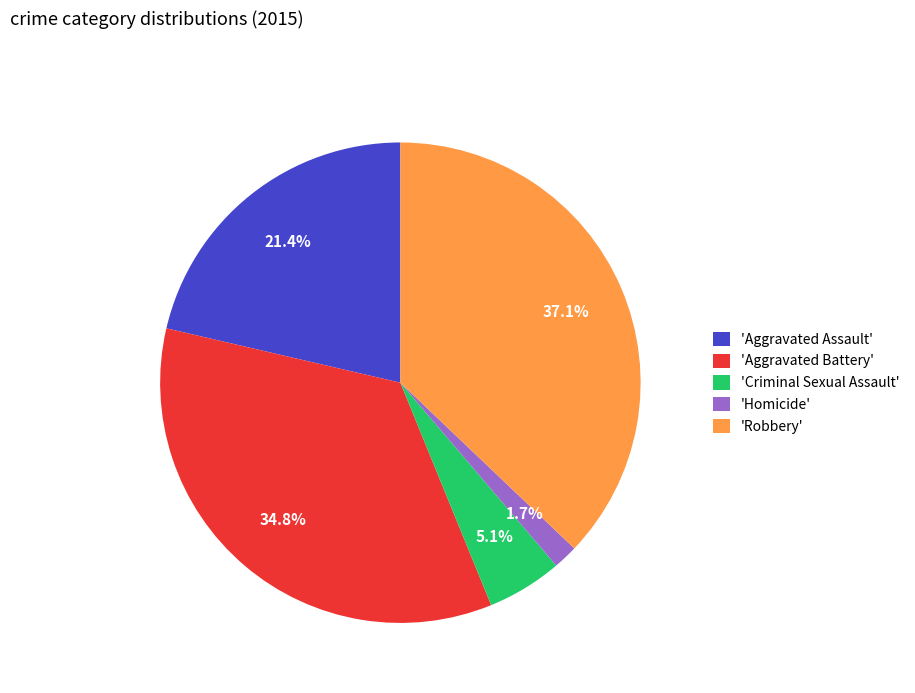

Between 'Aggravated Battery' and 'Aggravated Assault', which is larger?

'Aggravated Battery'